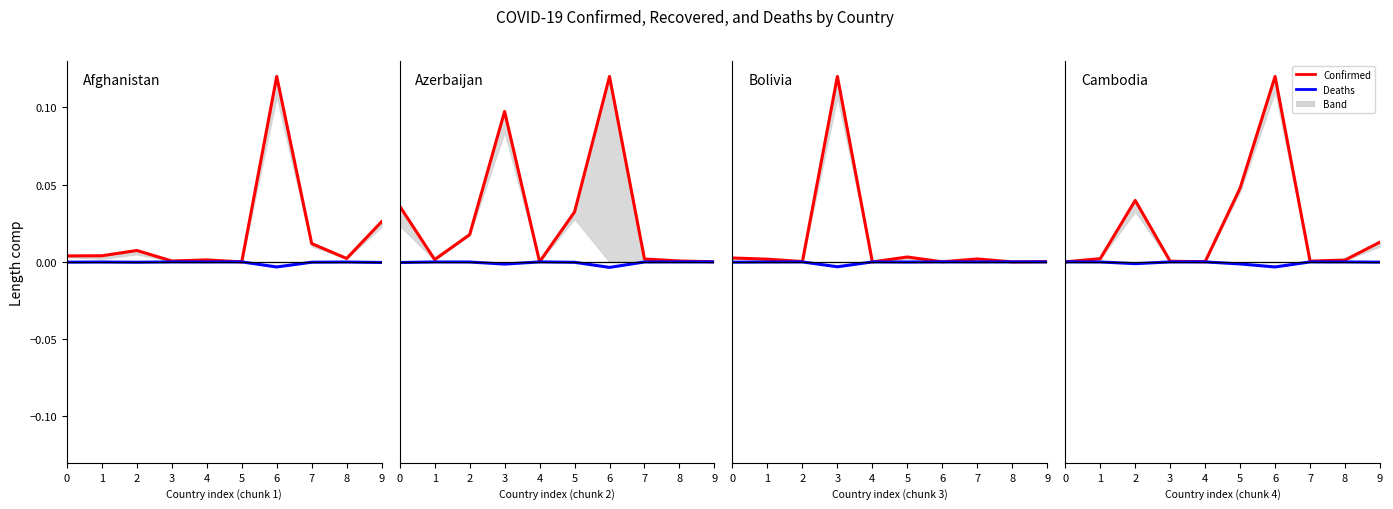

The value of Confirmed at 1 is 0.0. True or false?

True